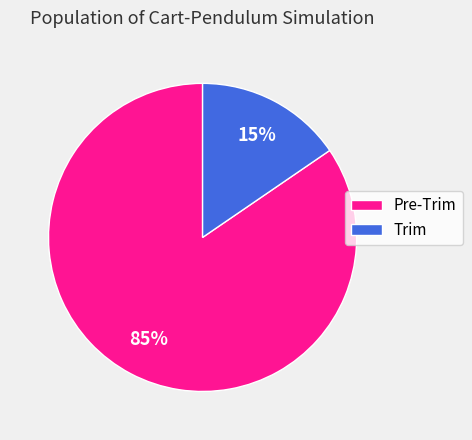

Combined, do Trim and Pre-Trim account for over 50%?

Yes